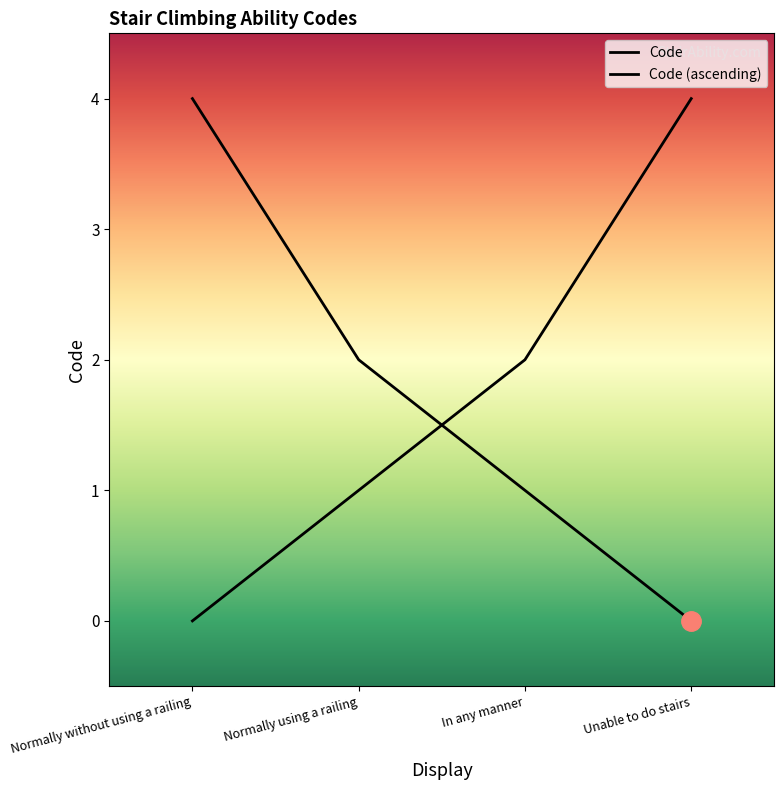

How many lines are shown in the chart?

1